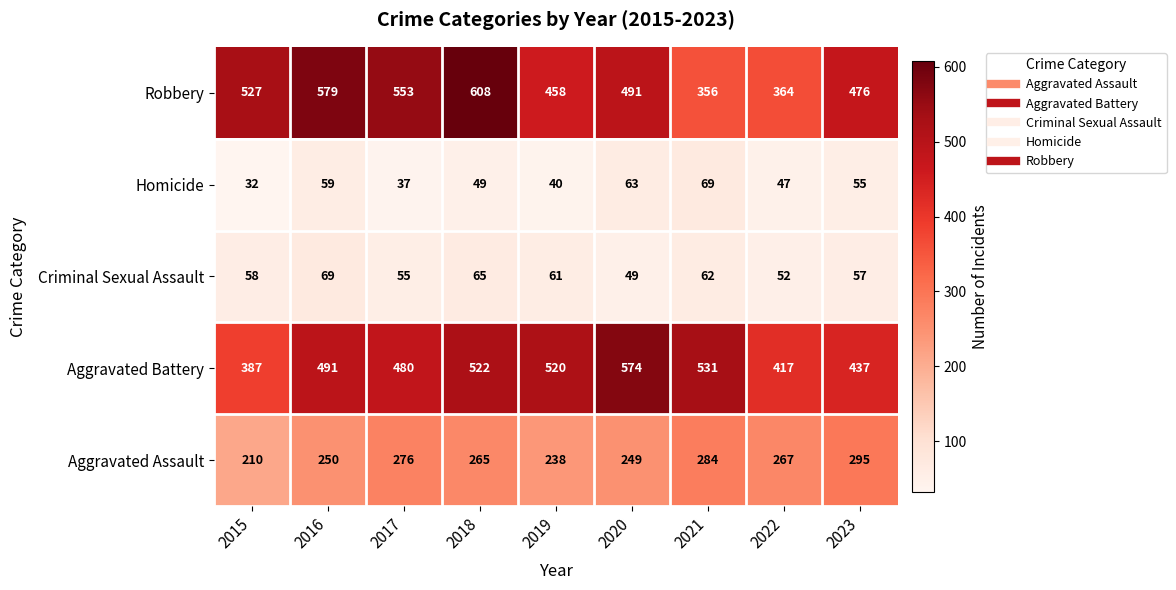

What is the sum of all Aggravated Assault values?

2334